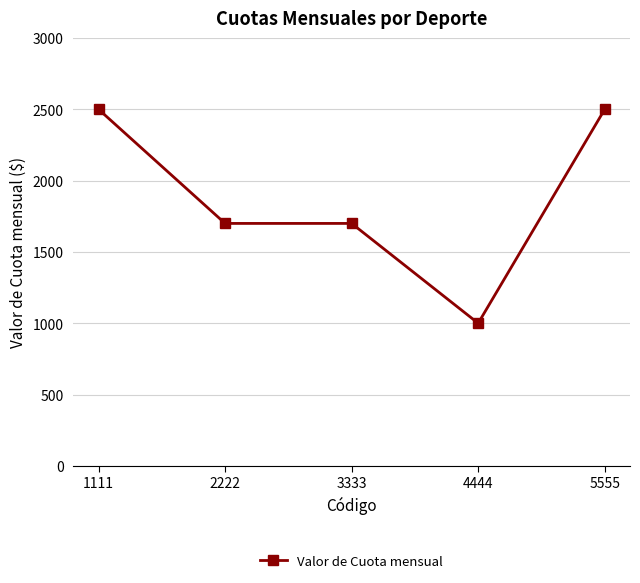

What is the difference between the maximum and minimum values?

1500